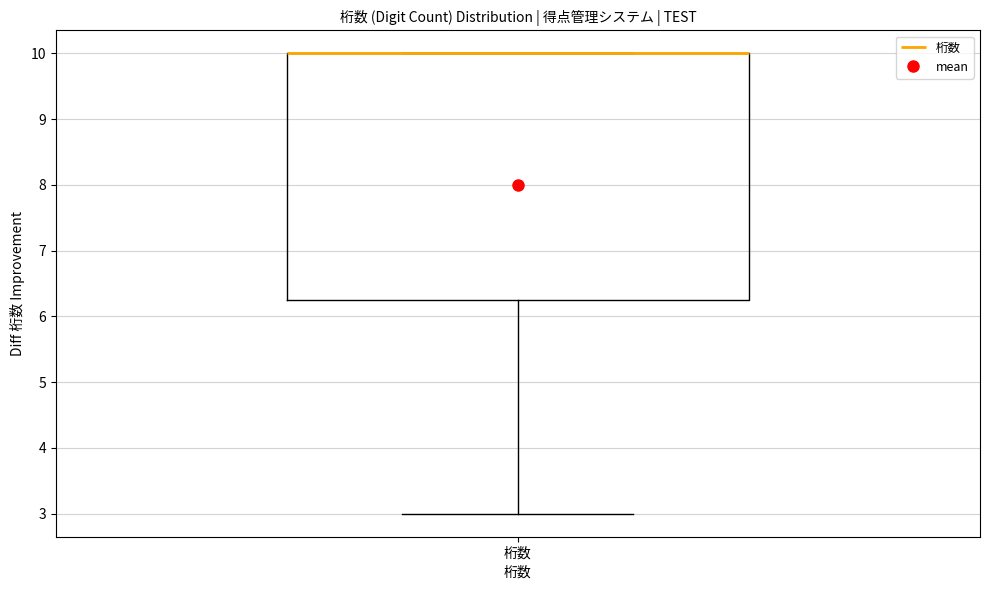

Read this box plot against the y-axis: the position of the median line, the range covered by the box, and the ends of both whiskers. The values are not printed on the chart, so give them approximately, as read against the axis.

median 10.0 (drawn on the box's upper edge), box 6.3 to 10.0, whiskers 3.0 to 10.0